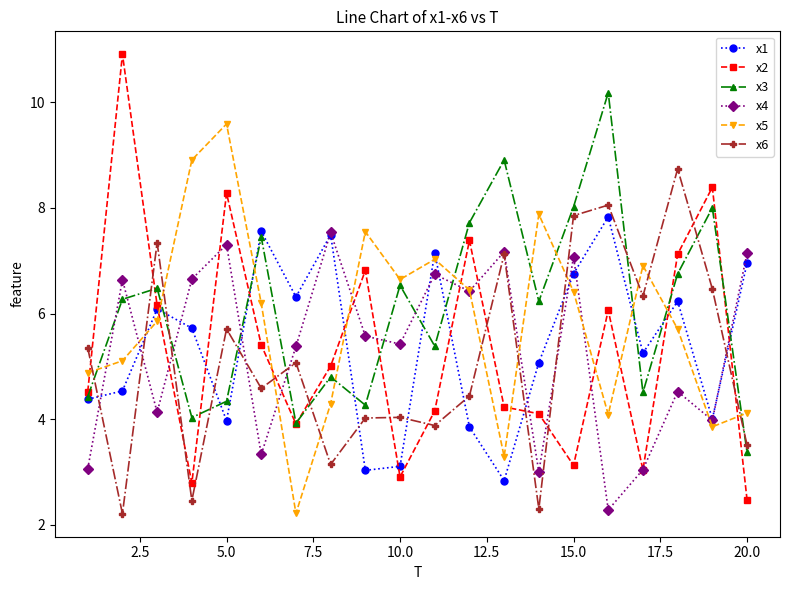

What is the sum of all x3 values?

121.6